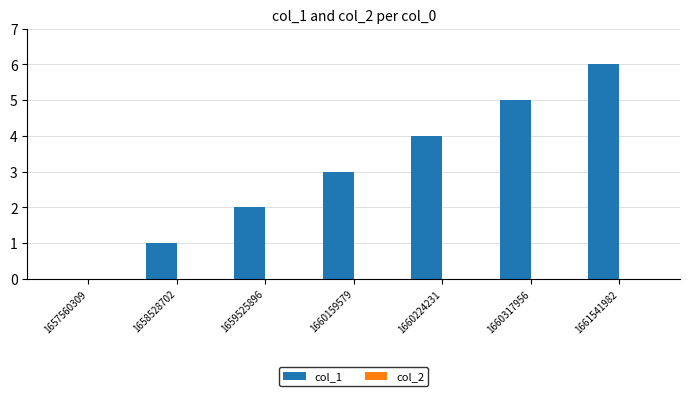

The chart shows a value of -3 at 1657560309. True or false?

False